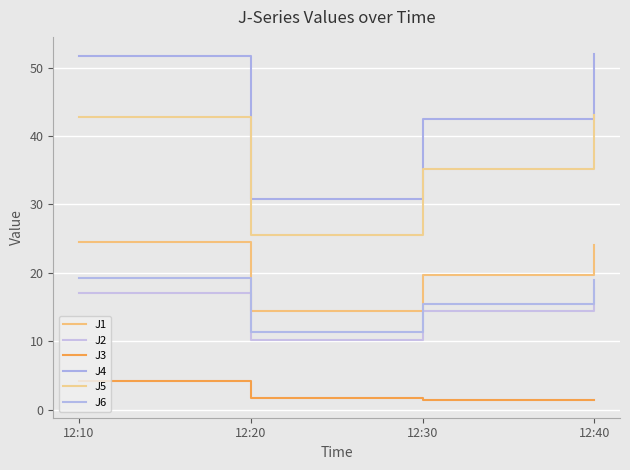

What is the sum of the J2 values at 12:10 and 12:20?

27.2